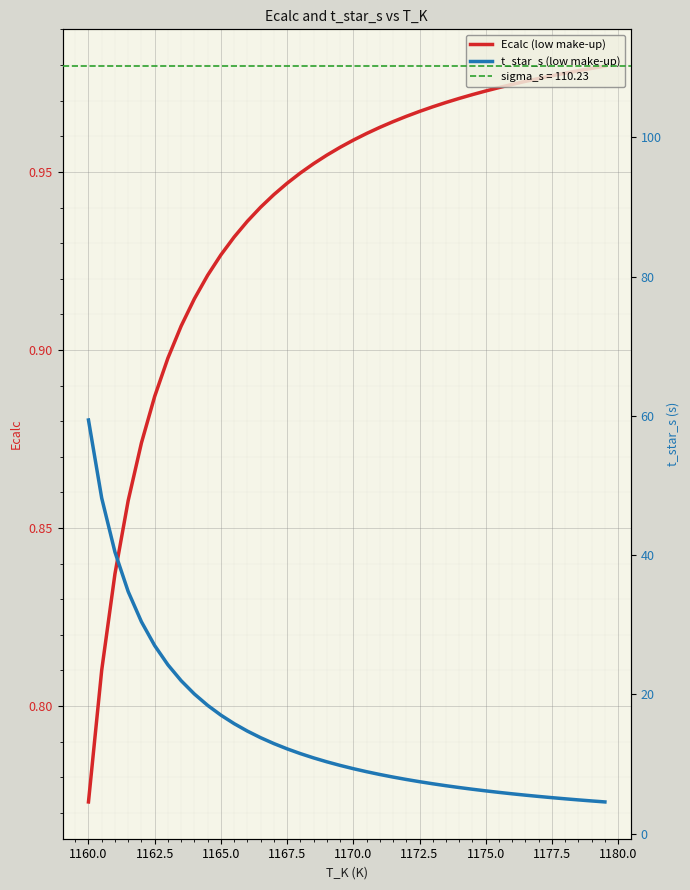

At which label is Ecalc (low make-up) closest to 0?

1160.0